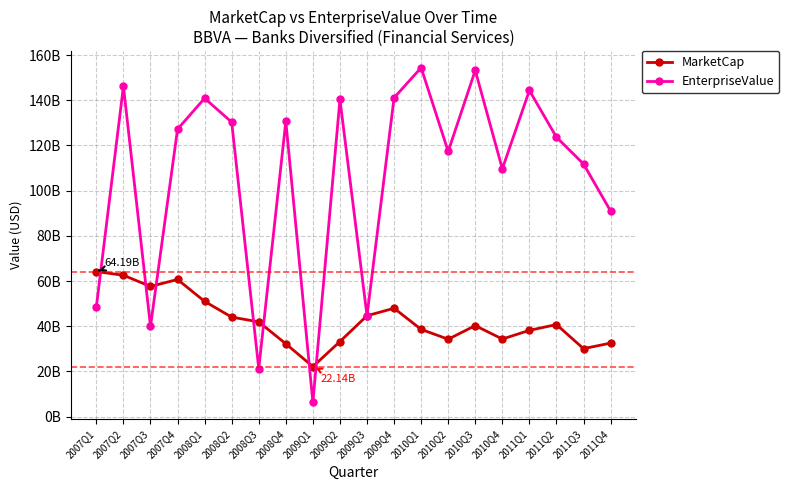

Is this an area chart (filled region under the line)?

No